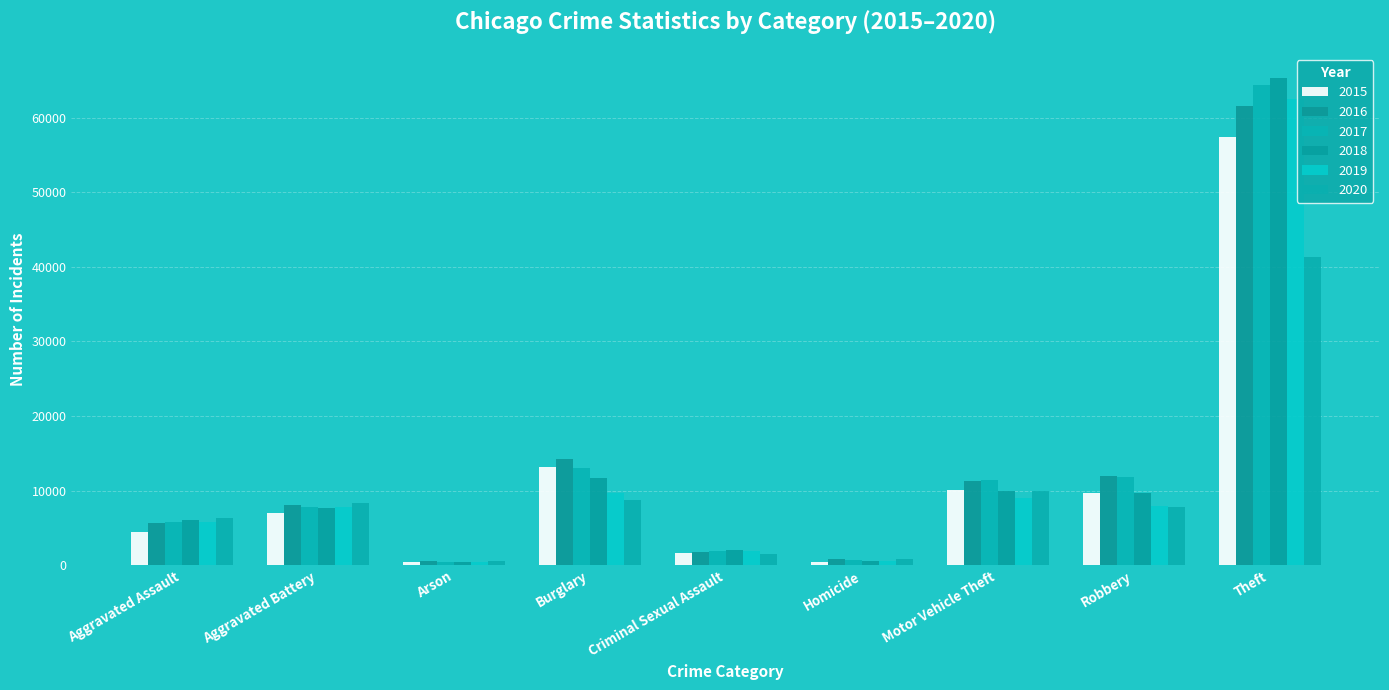

What are all the series names shown in the legend?

2015, 2016, 2017, 2018, 2019, 2020